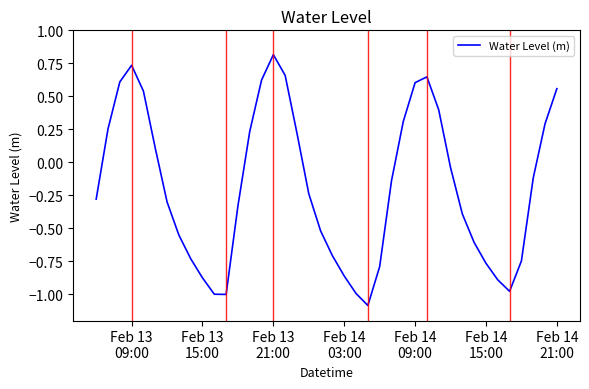

What is the smallest value displayed?

-1.1